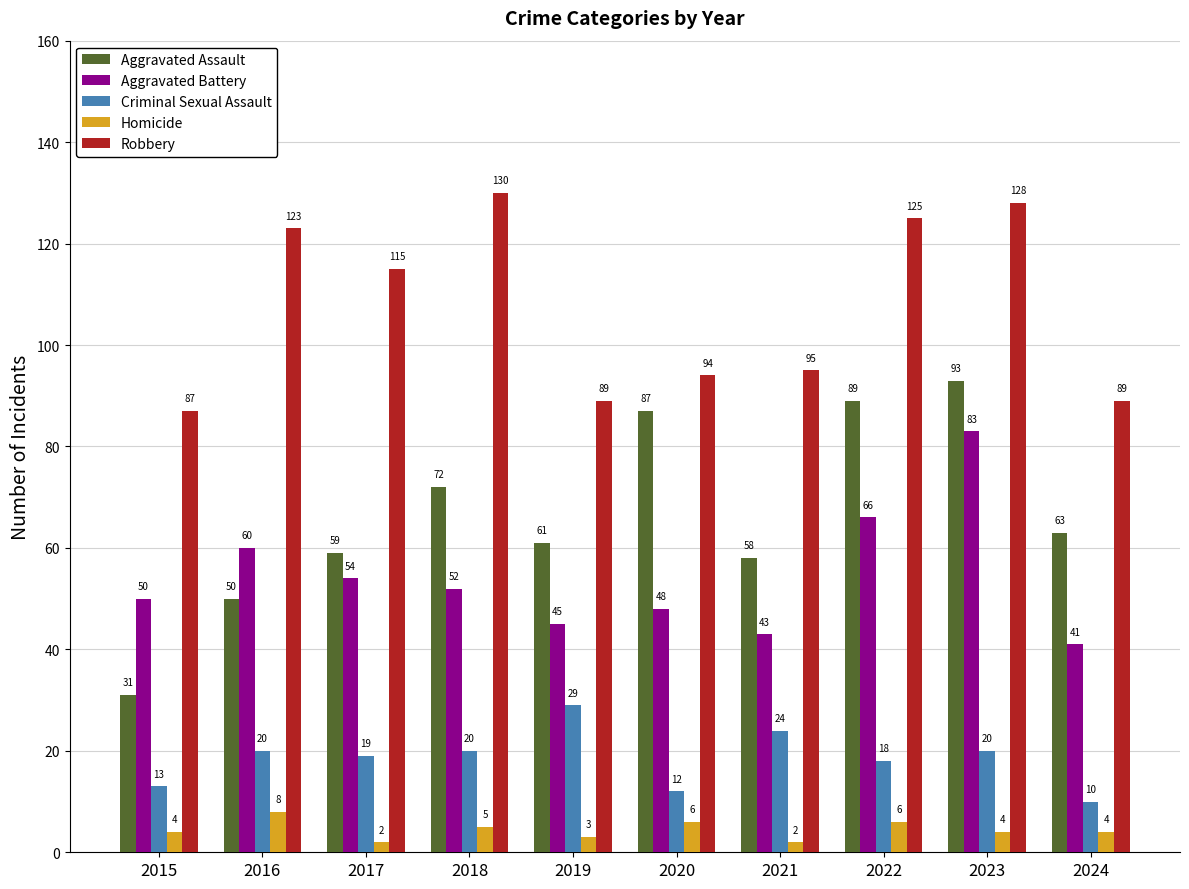

At which category is the sum across all series the highest?

2023